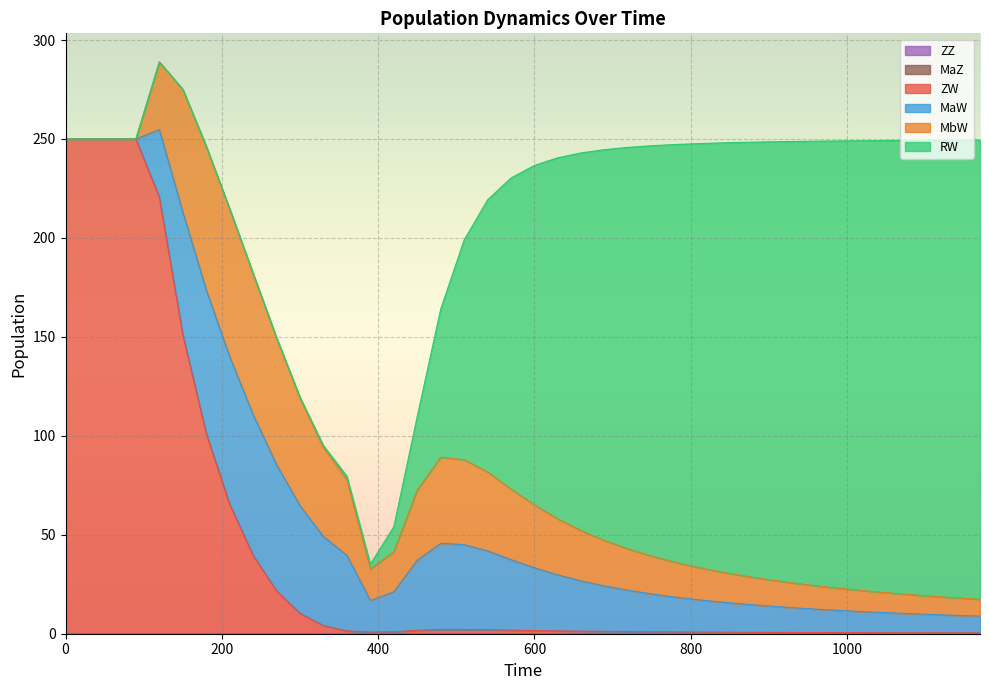

True or false: ZZ and MaW cross at least once.

False